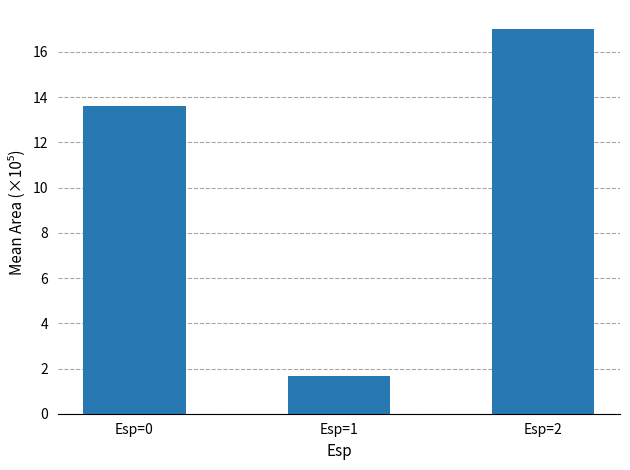

Count the number of categories in the chart.

3